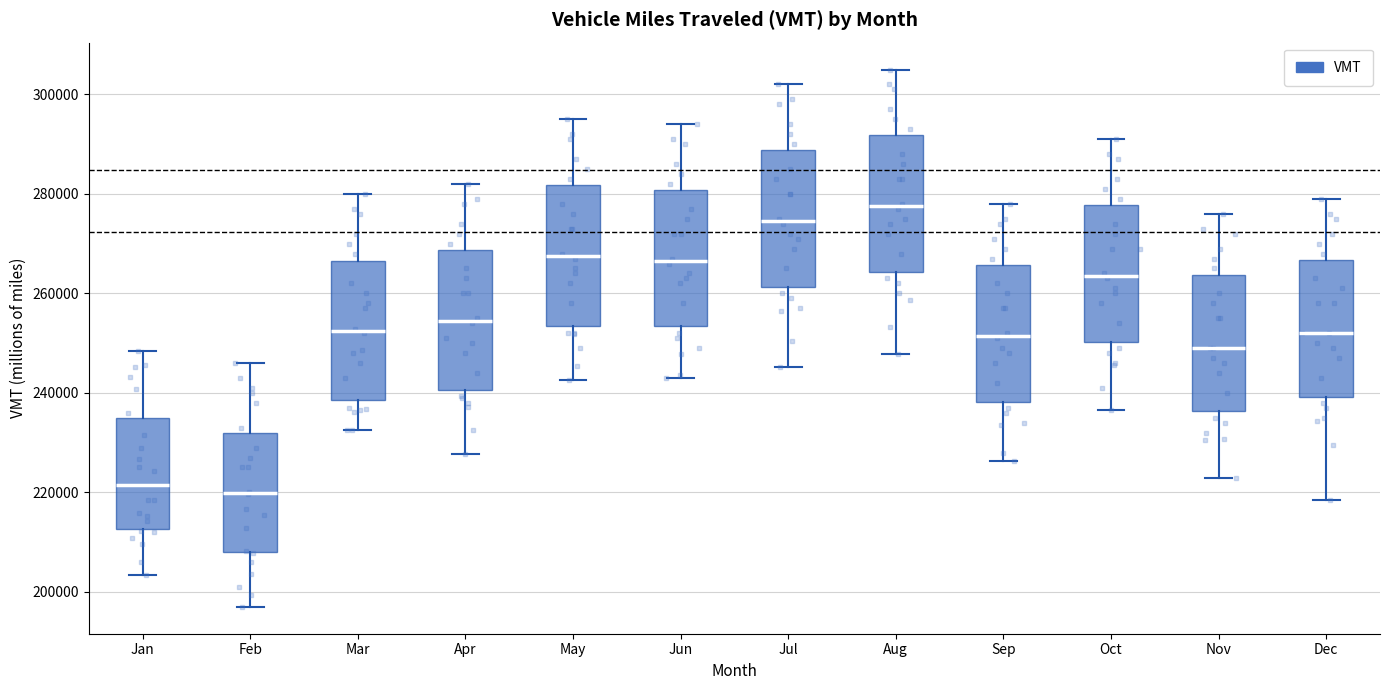

Reading left to right, read every box against the y-axis: the position of its median line, the range the box covers, and the ends of its whiskers. The values are not printed on the chart, so give them approximately, as read against the axis.

Jan: median 222000, box 212000 to 234000, whiskers 204000 to 248000
Feb: median 220000, box 208000 to 232000, whiskers 196000 to 246000
Mar: median 252000, box 238000 to 266000, whiskers 232000 to 280000
Apr: median 254000, box 240000 to 268000, whiskers 228000 to 282000
May: median 268000, box 254000 to 282000, whiskers 242000 to 296000
Jun: median 266000, box 254000 to 280000, whiskers 242000 to 294000
Jul: median 274000, box 262000 to 288000, whiskers 246000 to 302000
Aug: median 278000, box 264000 to 292000, whiskers 248000 to 306000
Sep: median 252000, box 238000 to 266000, whiskers 226000 to 278000
Oct: median 264000, box 250000 to 278000, whiskers 236000 to 292000
Nov: median 250000, box 236000 to 264000, whiskers 222000 to 276000
Dec: median 252000, box 240000 to 266000, whiskers 218000 to 280000